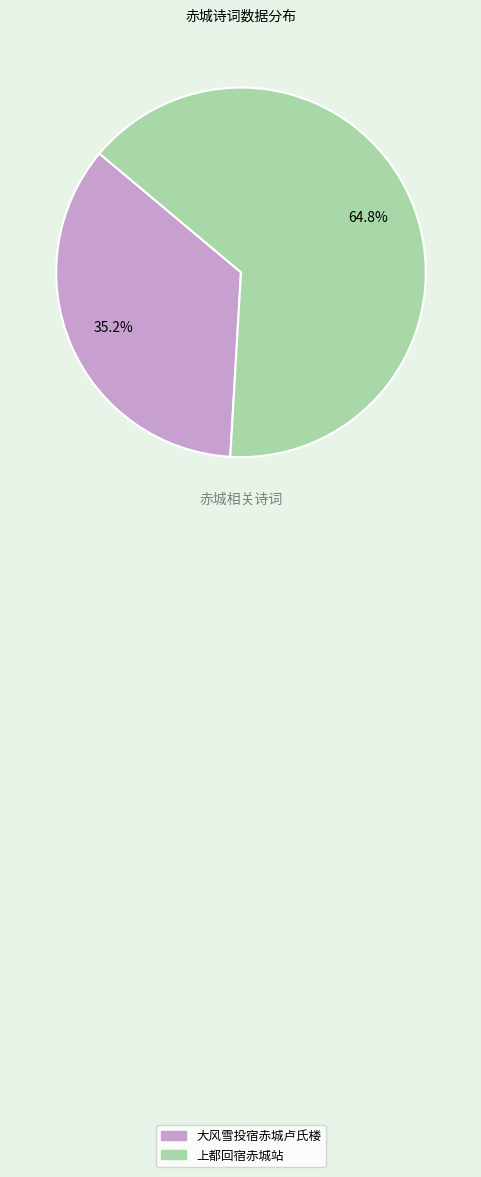

Does any single category account for the majority?

Yes